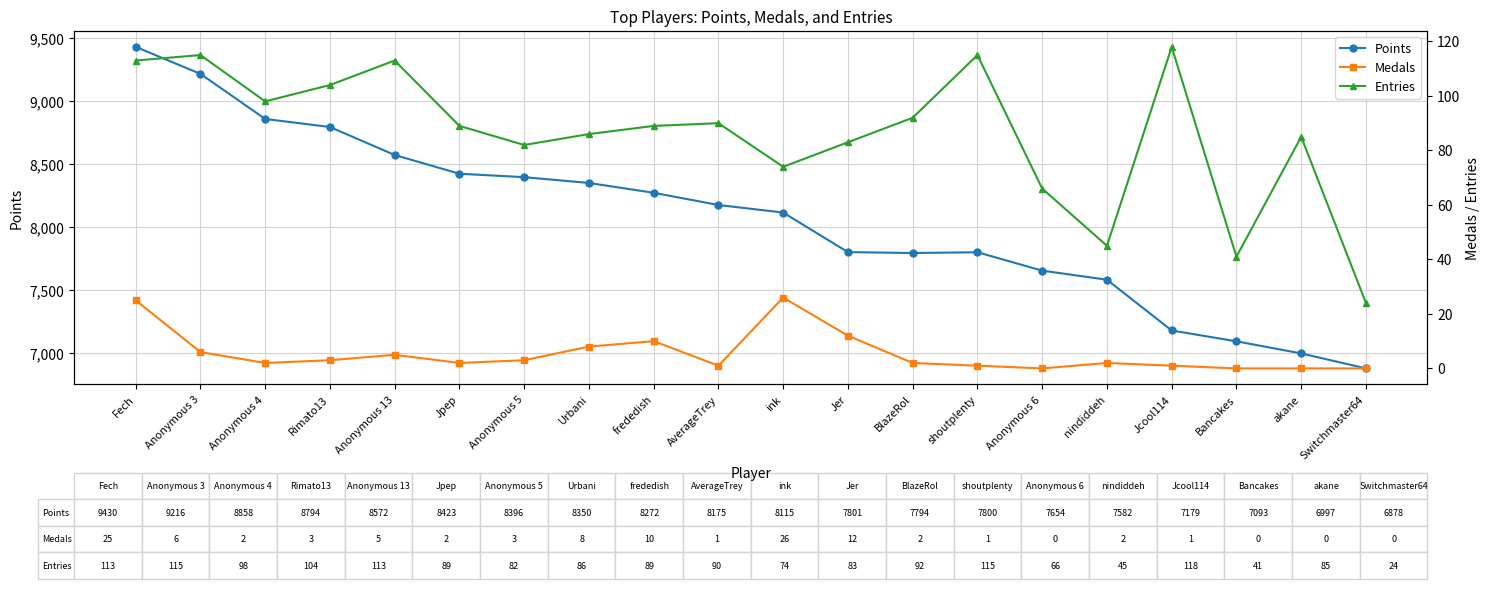

Which series has the largest total across all categories?

Points